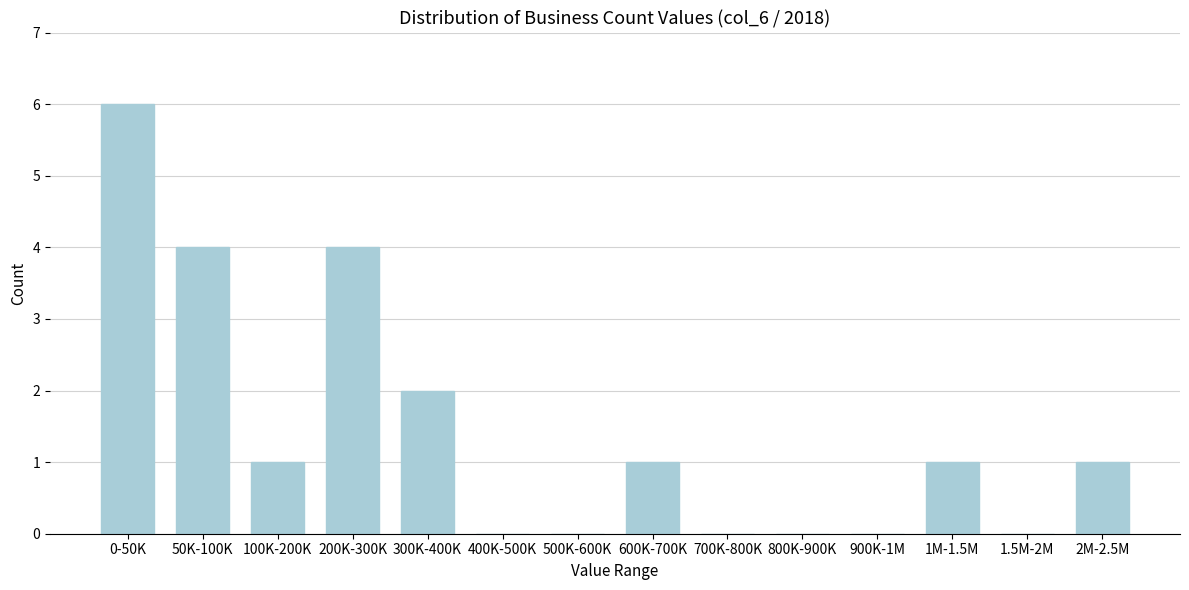

Reading right to left, transcribe all the data shown in this chart.

2M-2.5M=1	1.5M-2M=0	1M-1.5M=1	900K-1M=0	800K-900K=0	700K-800K=0	600K-700K=1	500K-600K=0	400K-500K=0	300K-400K=2	200K-300K=4	100K-200K=1	50K-100K=4	0-50K=6